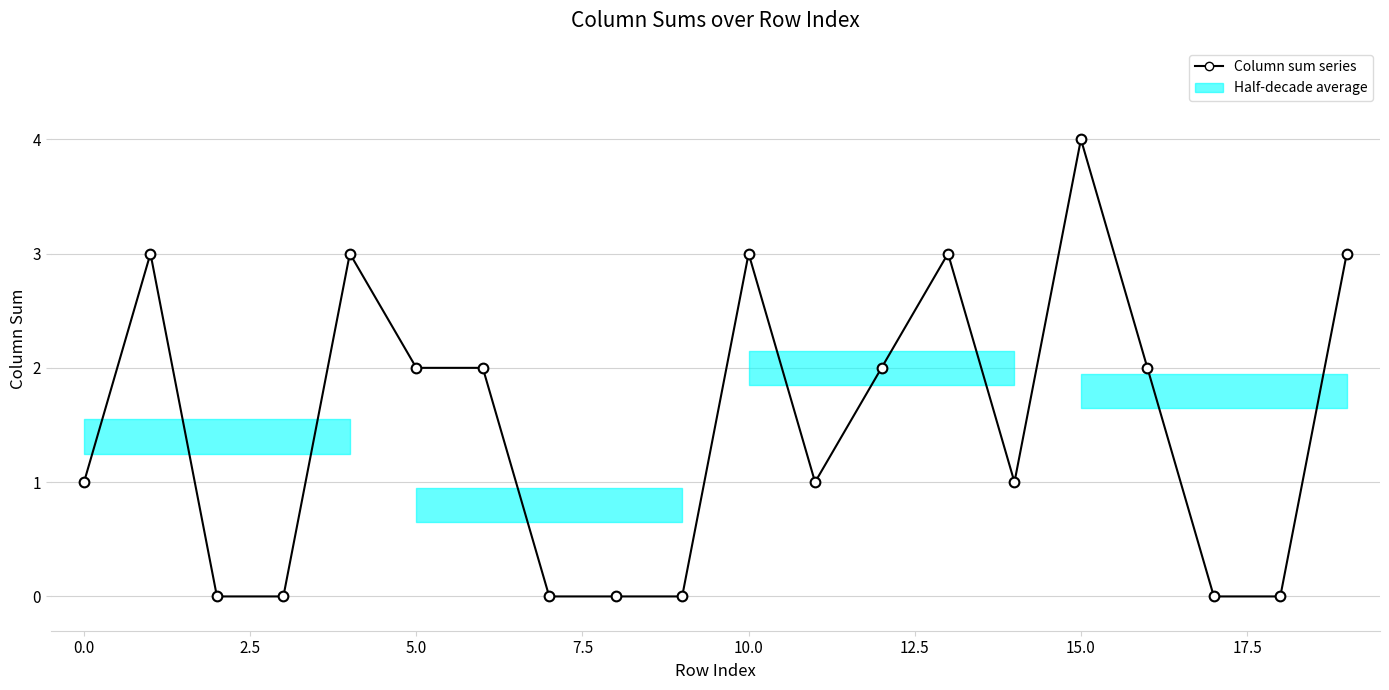

How many lines are shown in the chart?

1